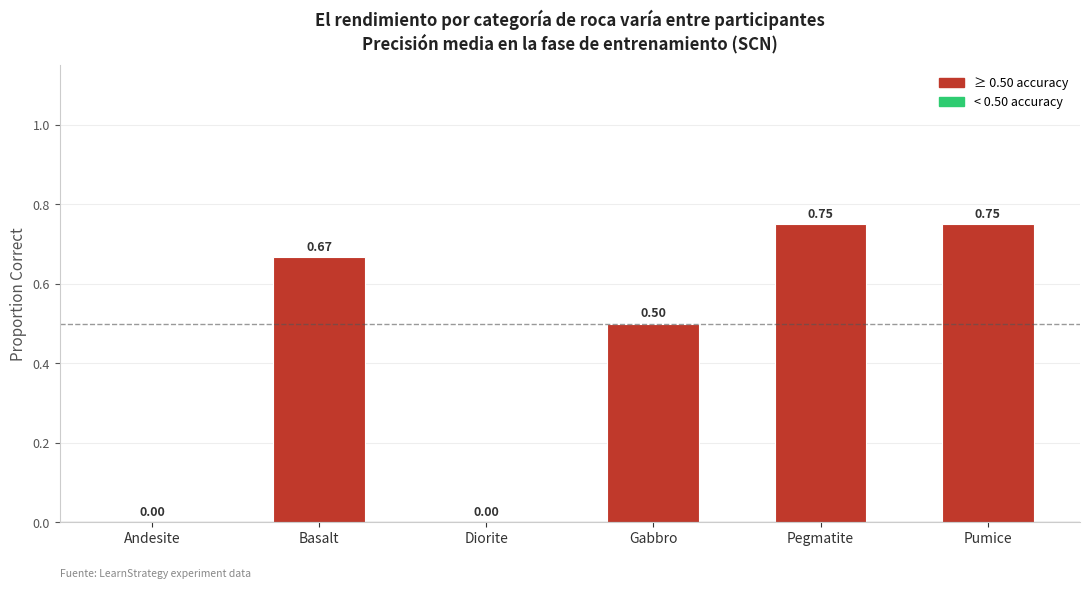

The chart shows a value of 0.3 at Pumice. True or false?

False